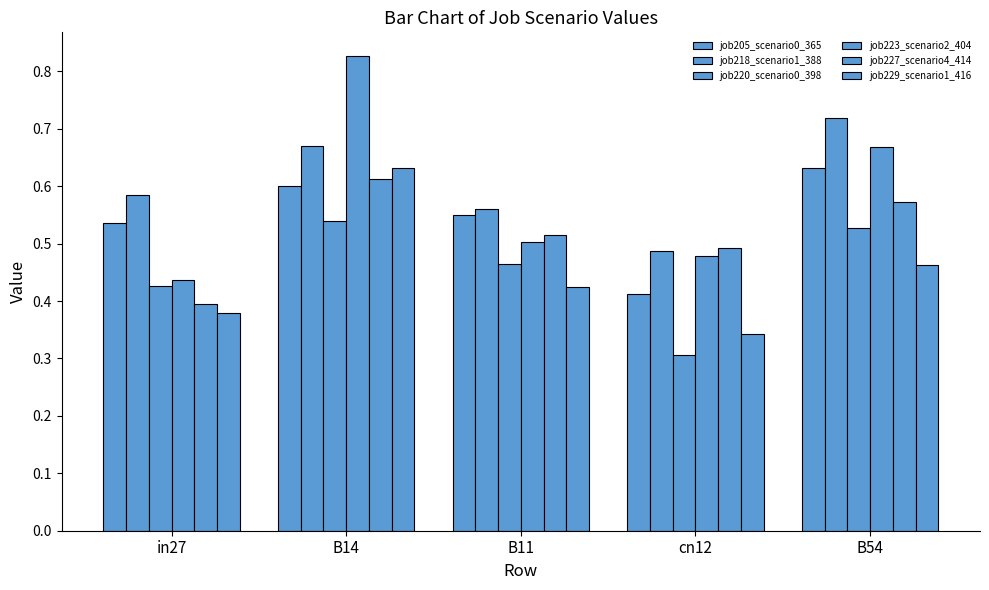

Which series has the largest range (max minus min)?

job223_scenario2_404